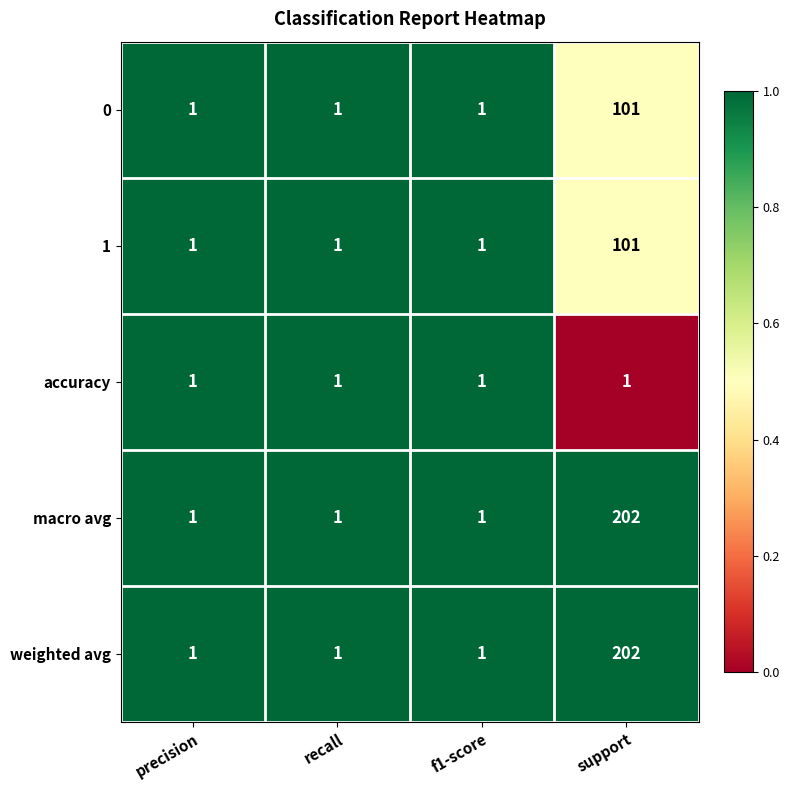

What value does the macro avg series have at support, to the nearest 50?

200